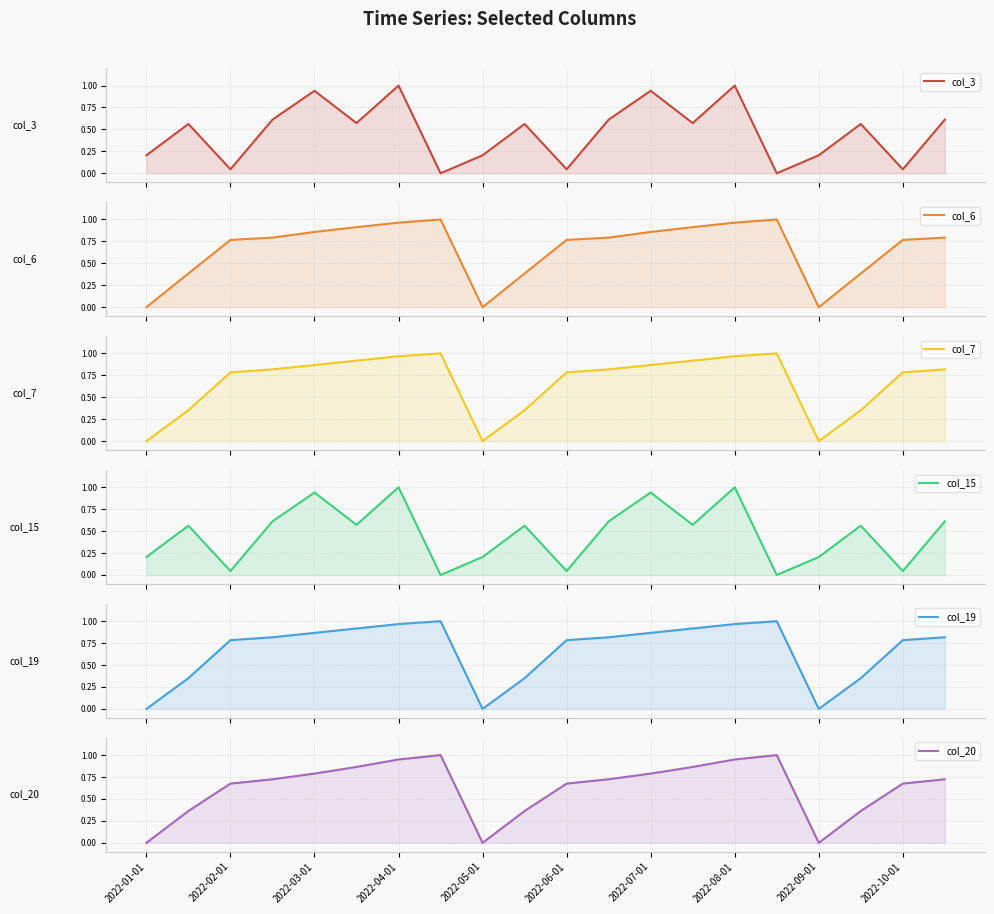

Which series has the largest total across all categories?

col_7